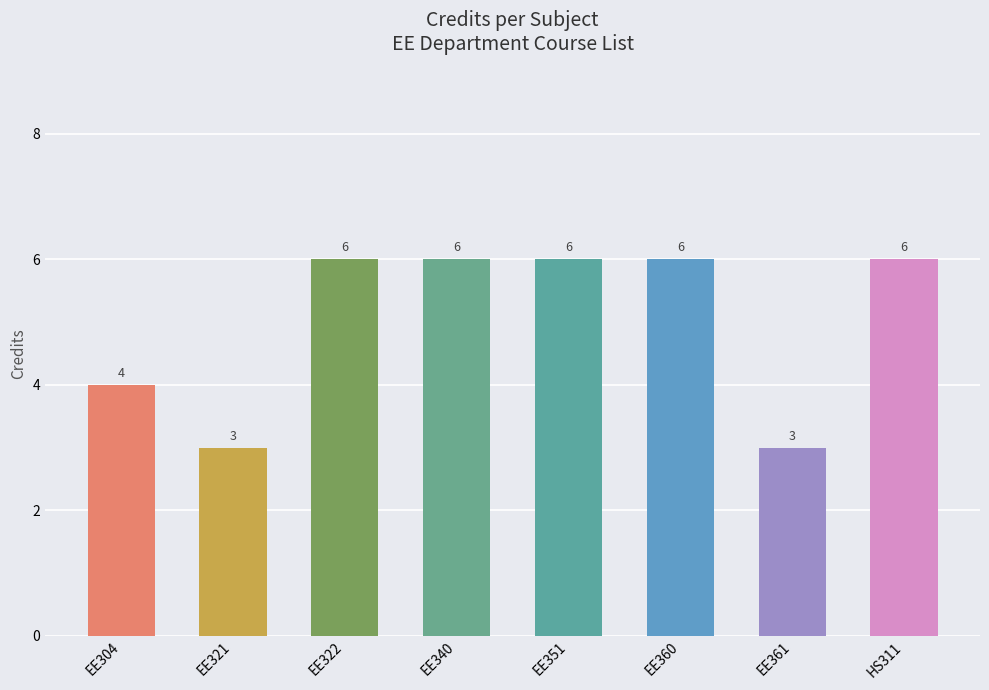

Are the bars grouped side by side (vs. stacked)?

No